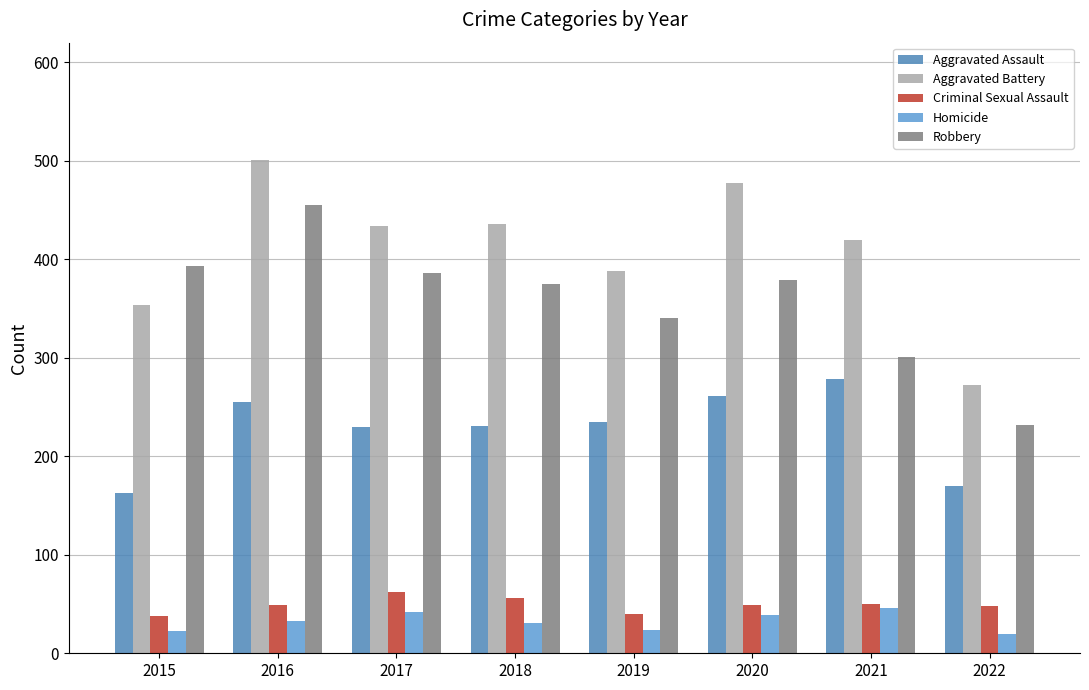

Does the chart contain stacked bars?

No